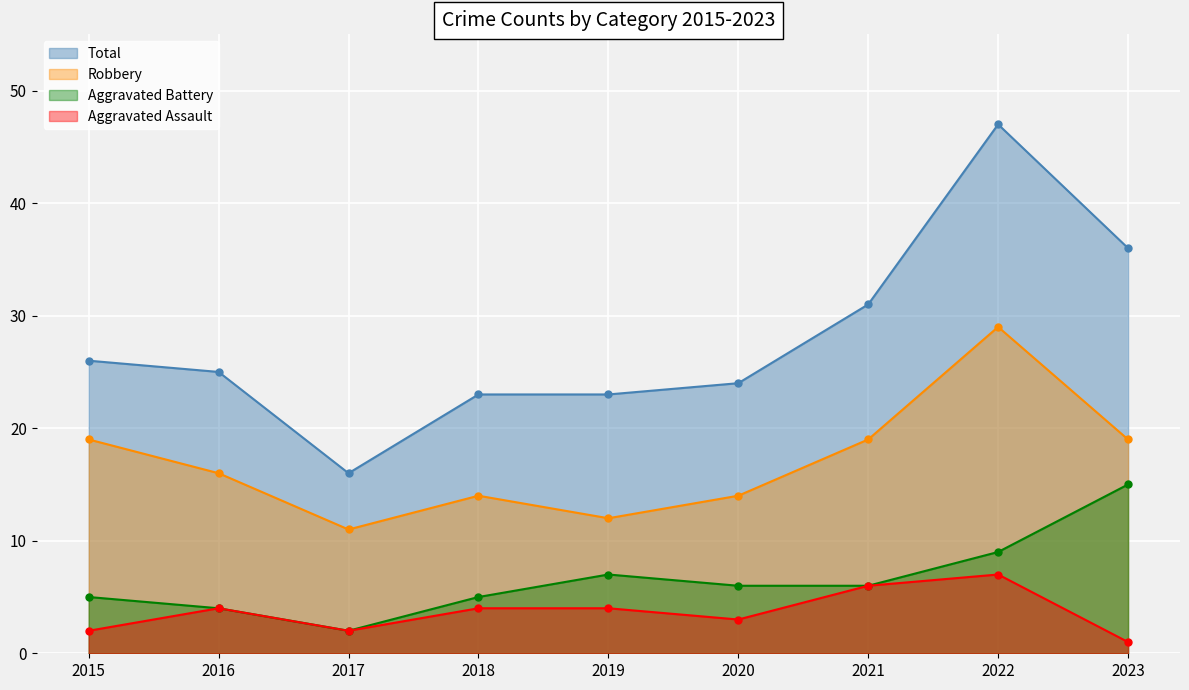

Reading right to left, what are all the values shown in this chart?

Aggravated Assault: 2023=1	2022=7	2021=6	2020=3	2019=4	2018=4	2017=2	2016=4	2015=2
Aggravated Battery: 2023=15	2022=9	2021=6	2020=6	2019=7	2018=5	2017=2	2016=4	2015=5
Robbery: 2023=19	2022=29	2021=19	2020=14	2019=12	2018=14	2017=11	2016=16	2015=19
Total: 2023=36	2022=47	2021=31	2020=24	2019=23	2018=23	2017=16	2016=25	2015=26